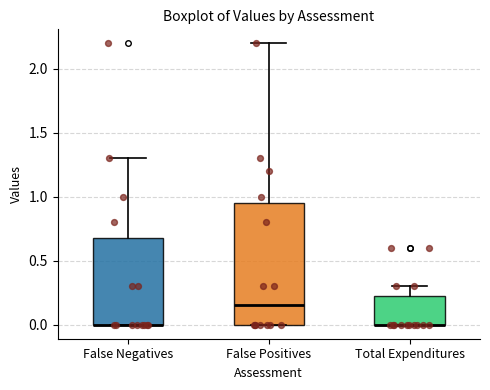

Comparing the boxes themselves (not the whiskers), which one is the tallest?

False Positives